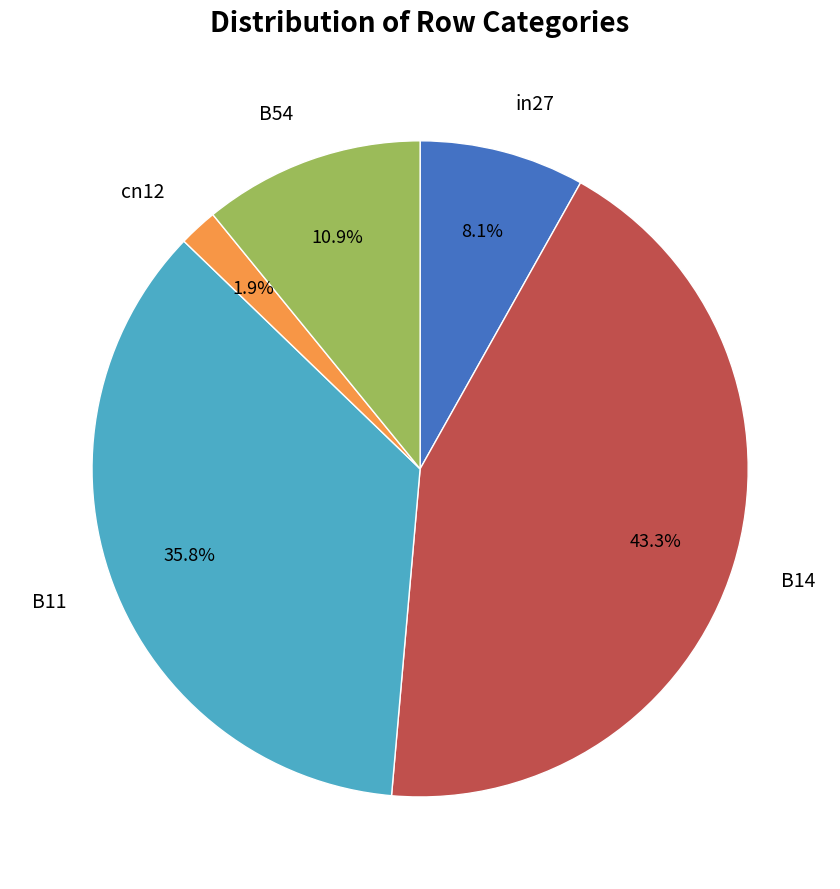

Does B11 represent more than half of the total?

No